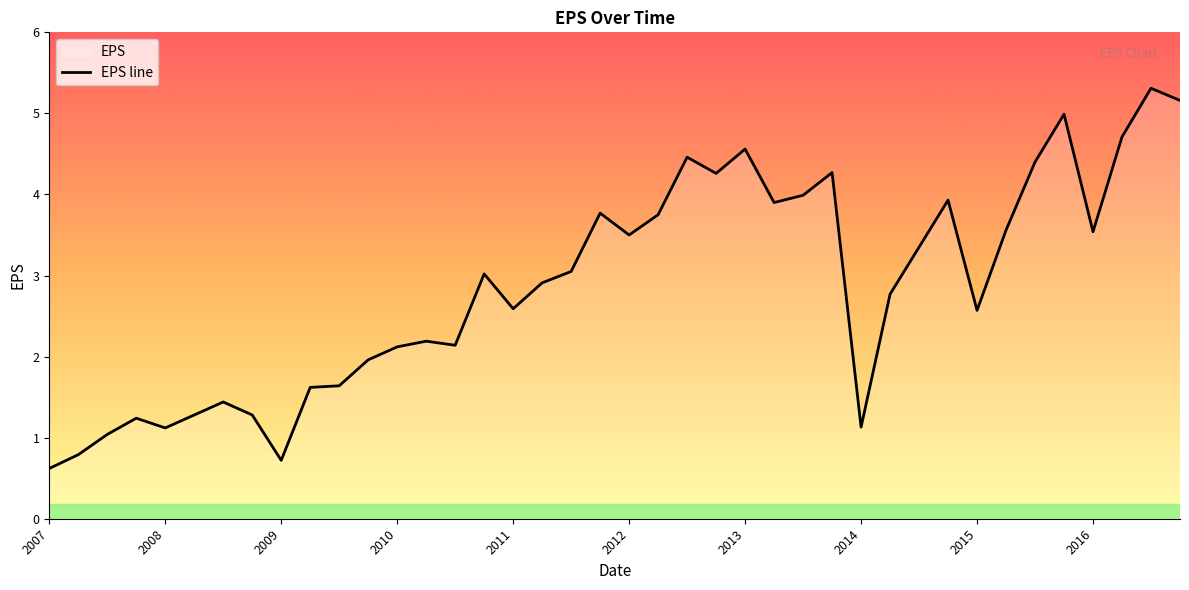

List the labels in order of value, largest first.

2016-9-30, 2016-12-31, 2015-12-31, 2016-6-30, 2013-3-31, 2012-9-30, 2015-9-30, 2013-12-31, 2012-12-31, 2013-9-30, 2014-12-31, 2013-6-30, 2011-12-31, 2012-6-30, 2015-6-30, 2016-3-31, 2012-3-31, 2014-9-30, 2011-9-30, 2010-12-31, 2011-6-30, 2014-6-30, 2011-3-31, 2015-3-31, 2010-6-30, 2010-9-30, 2010-3-31, 2009-12-31, 2009-9-30, 2009-6-30, 2008-9-30, 2008-12-31, 2008-6-30, 2007-12-31, 2014-3-31, 2008-3-31, 2007-9-30, 2007-6-30, 2009-3-31, 2007-3-31